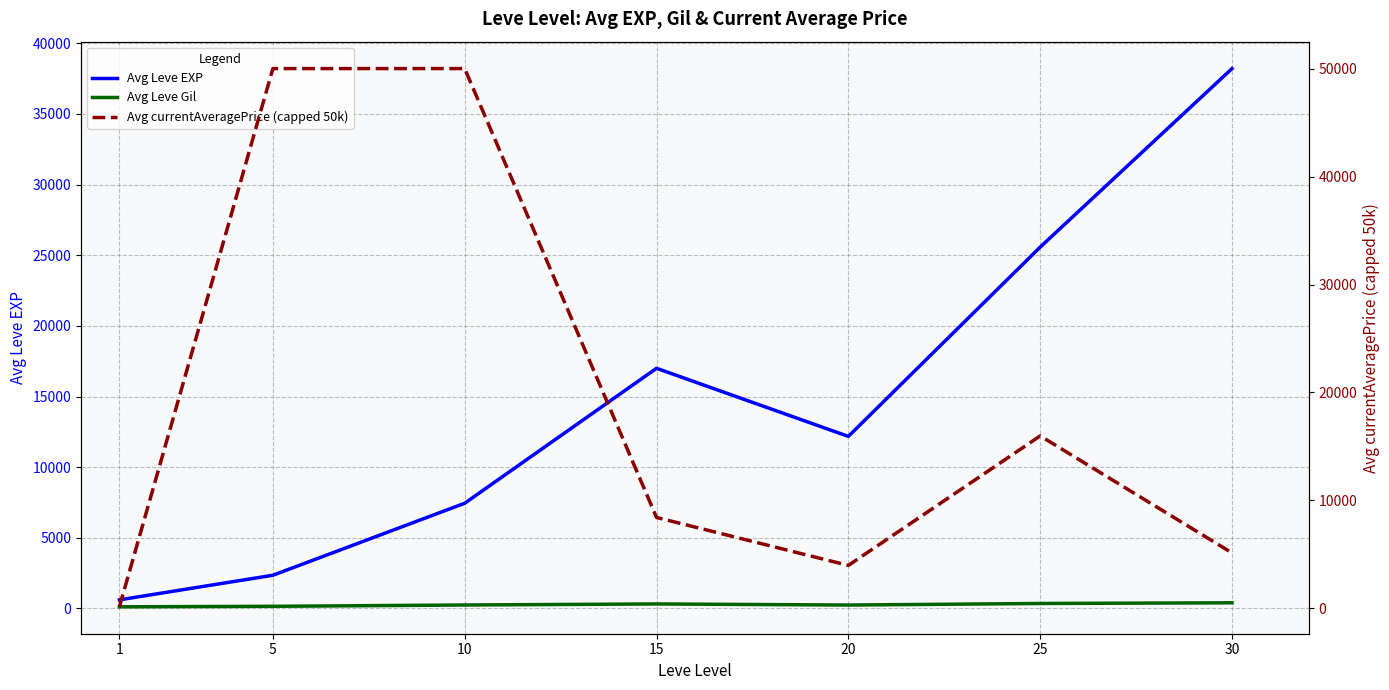

What are all the series names shown in the legend?

Avg Leve EXP, Avg Leve Gil, Avg currentAveragePrice (capped 50k)